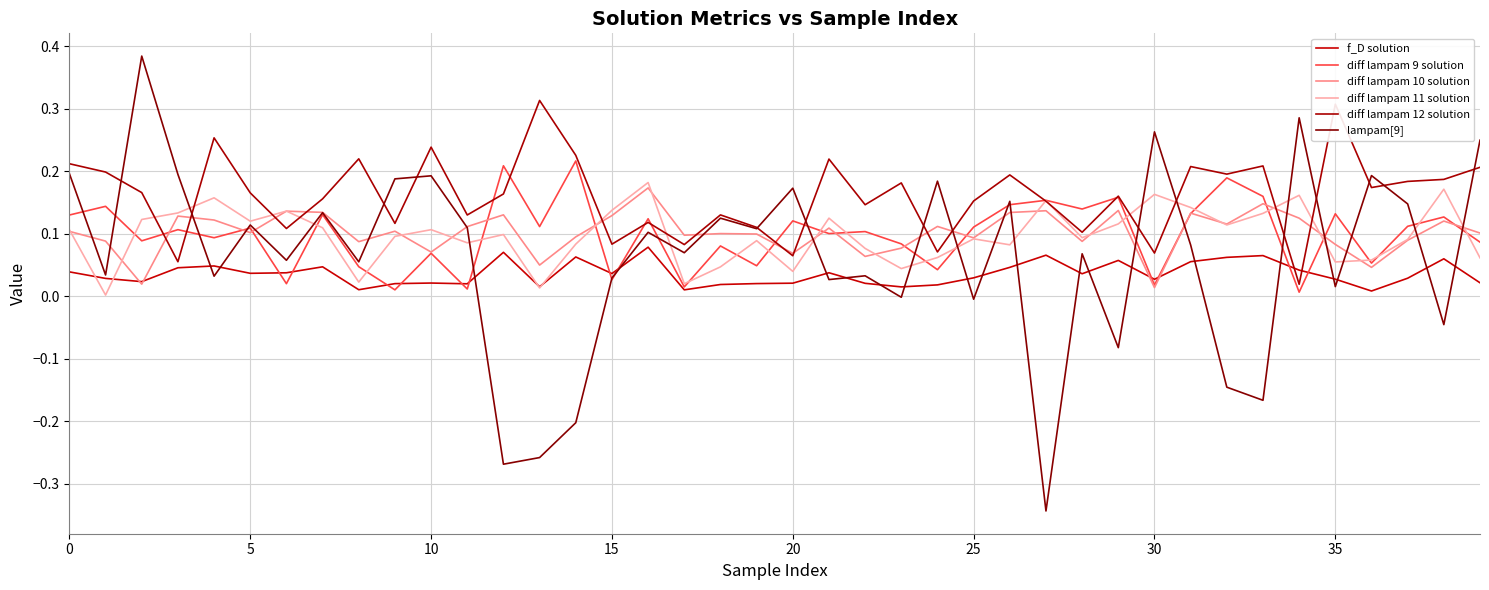

True or false: diff lampam 11 solution and diff lampam 10 solution cross at least once.

True